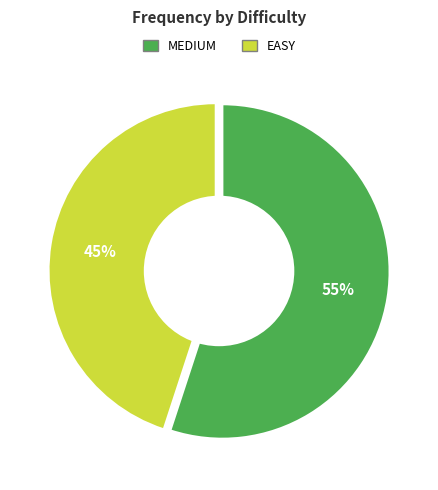

What is the largest slice in the pie chart?

MEDIUM